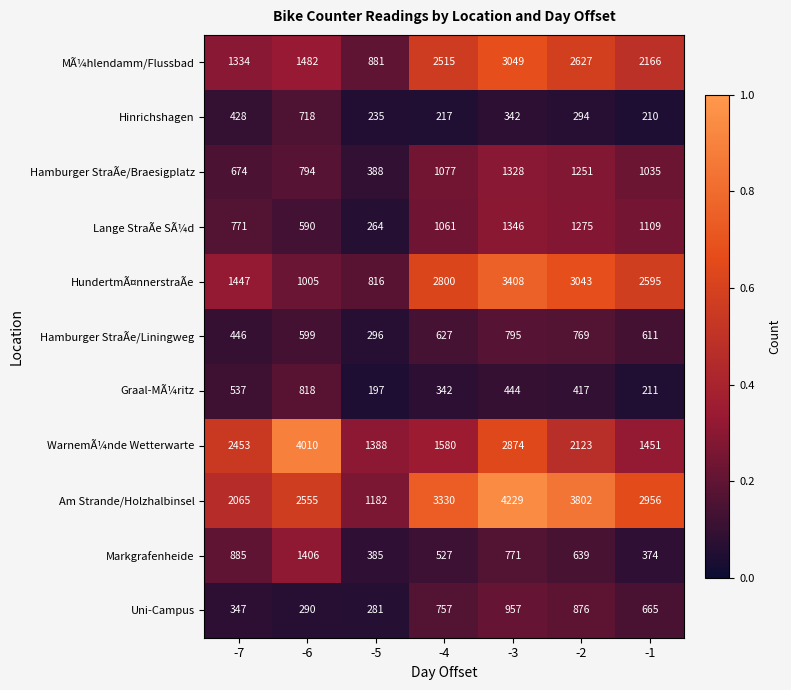

Is it true that Hinrichshagen equals 235 at -5?

True